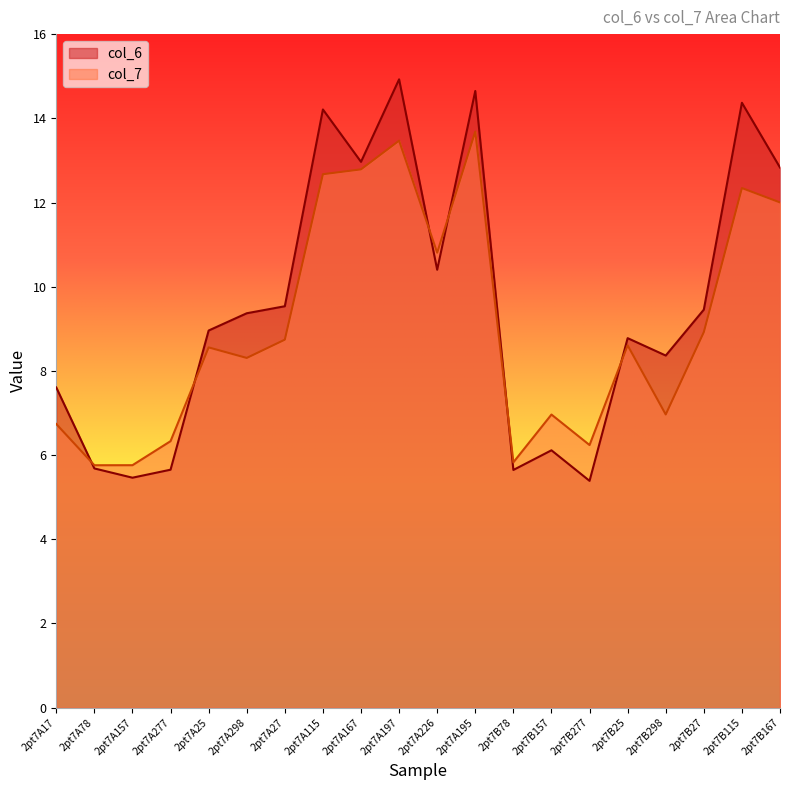

What position from the right is 2pt7A17?

20